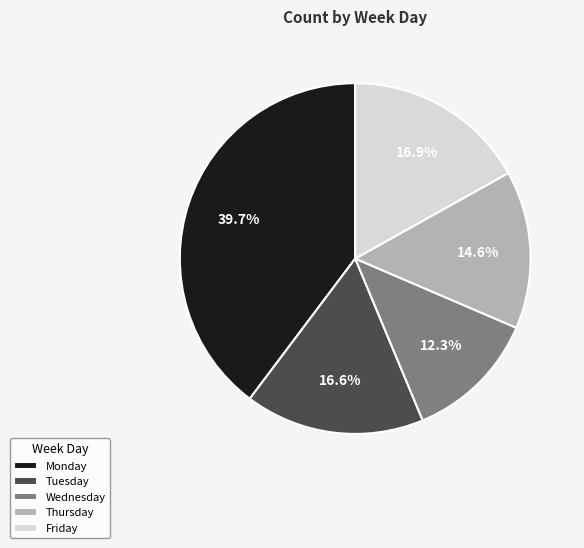

Does Thursday represent more than half of the total?

No